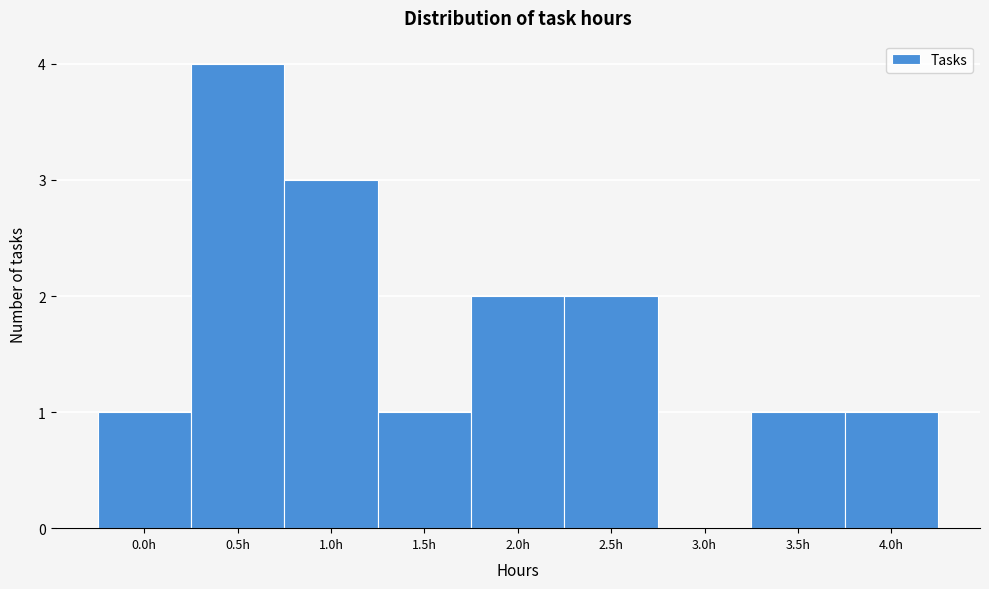

Reading left to right, what are all the values shown in this chart?

0.0h=1	0.5h=4	1.0h=3	1.5h=1	2.0h=2	2.5h=2	3.0h=0	3.5h=1	4.0h=1